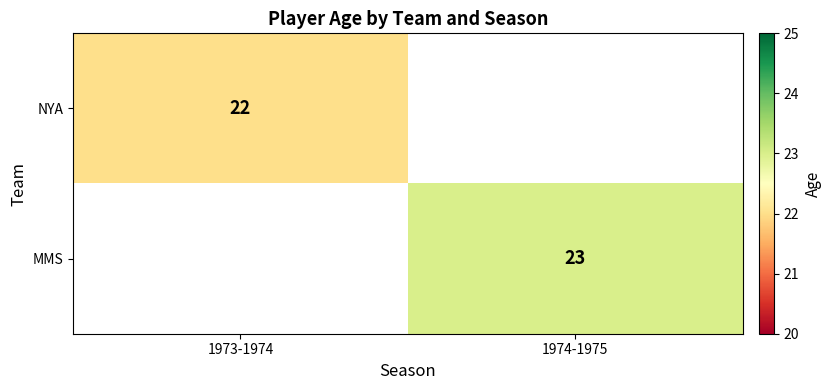

True or false: MMS has a value of 23 at 1974-1975.

True